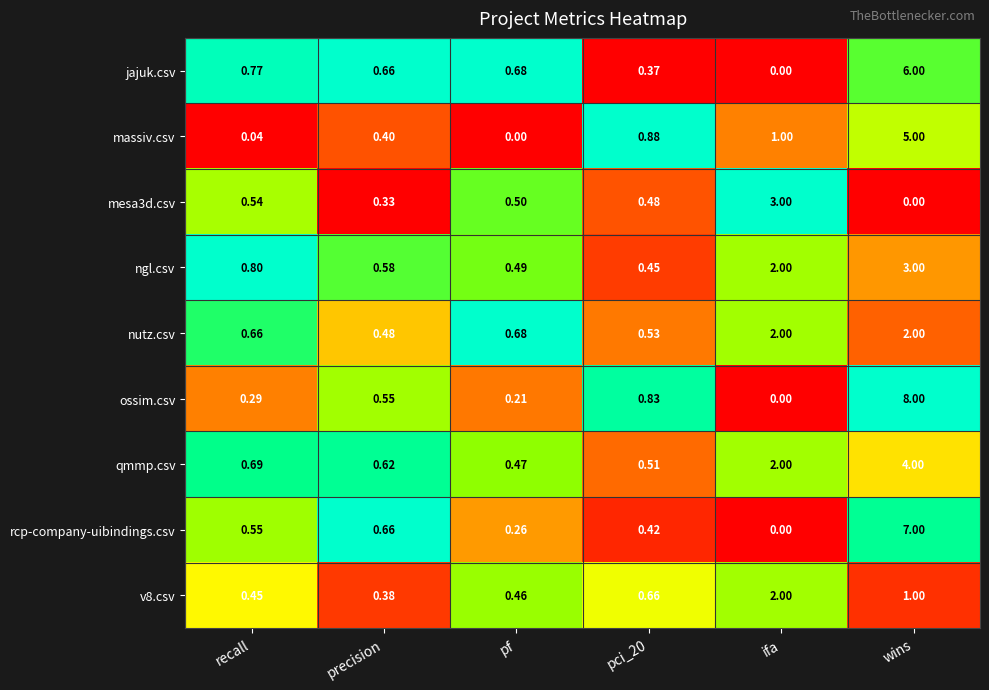

Is the value of mesa3d.csv at recall greater than the value of v8.csv at ifa?

No